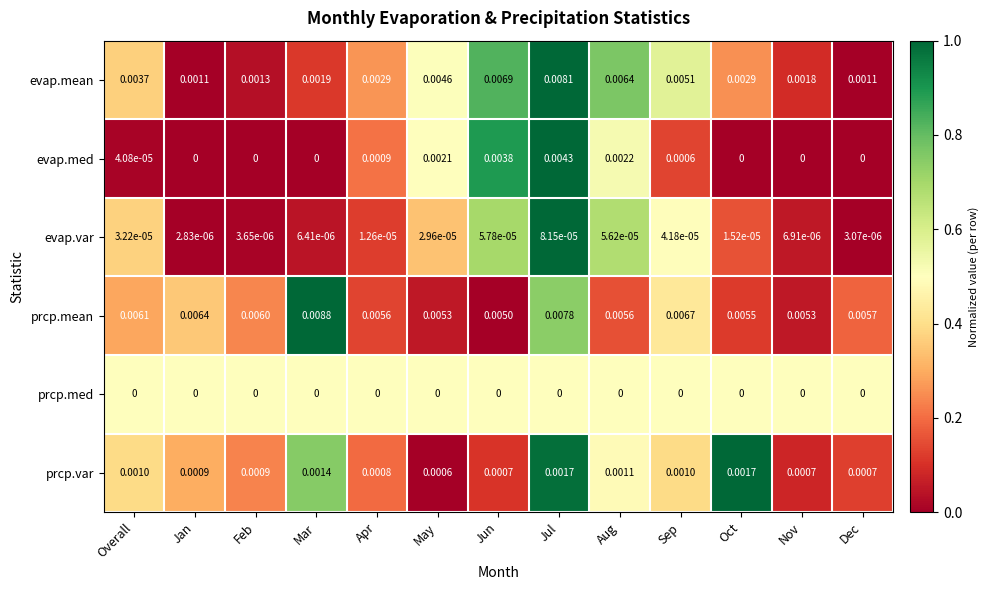

Which series has the widest spread of values?

evap.mean